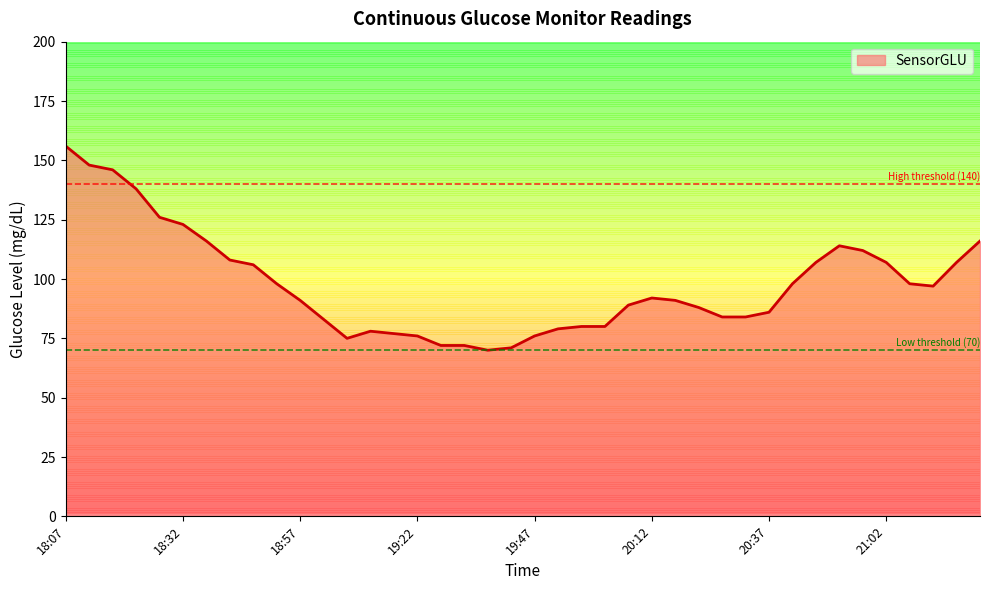

What is the smallest value displayed?

70